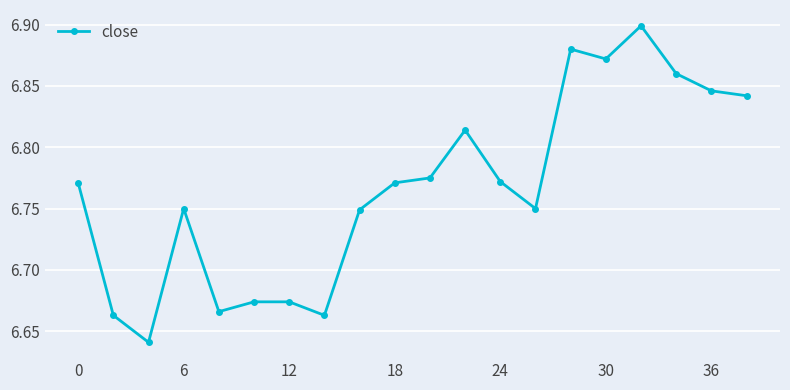

True or false: the data has more than 2 interior local peaks.

True